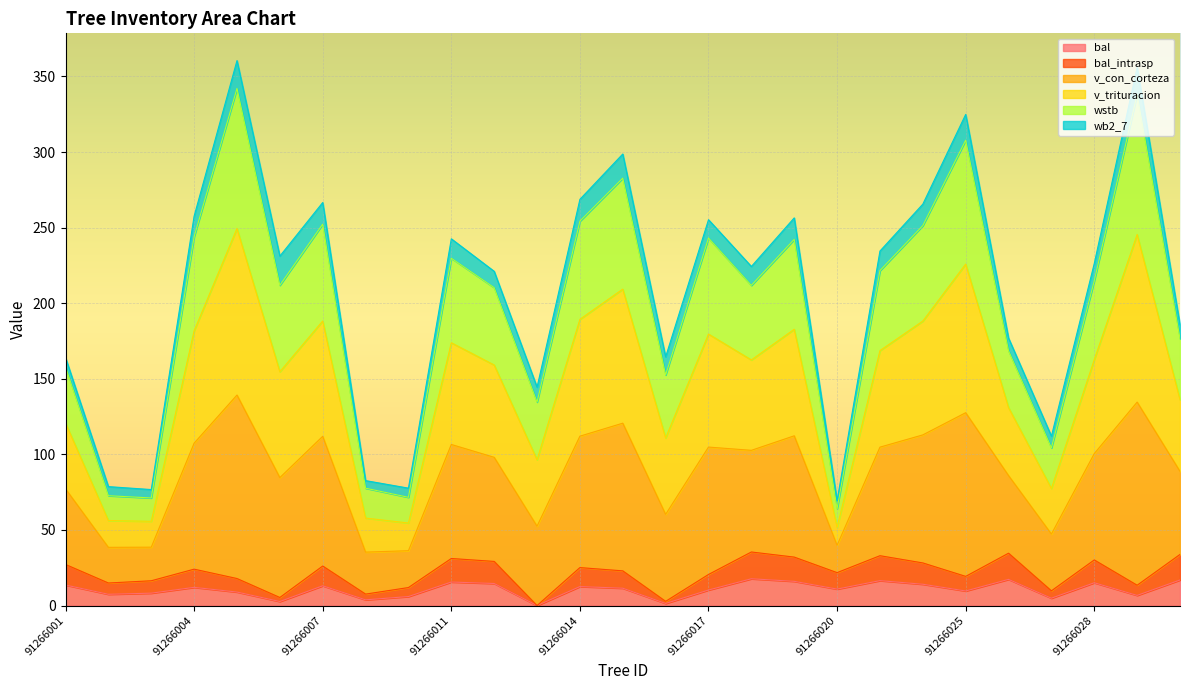

The value of bal_intrasp at 91266009 is 11.9. True or false?

True